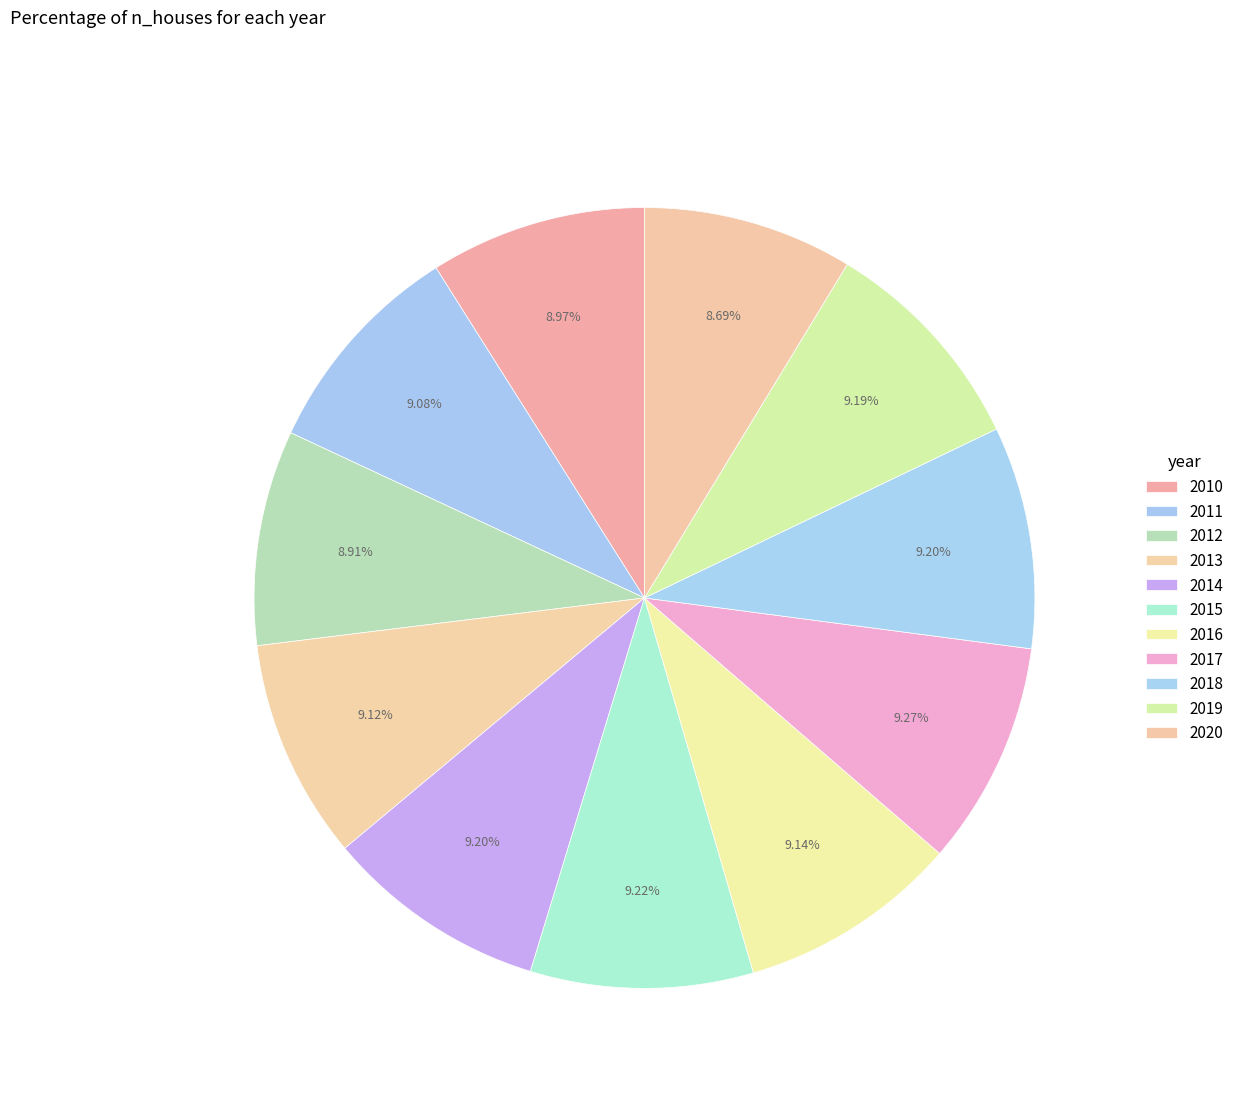

Rank the categories by value from highest to lowest.

2017, 2015, 2014, 2018, 2019, 2016, 2013, 2011, 2010, 2012, 2020